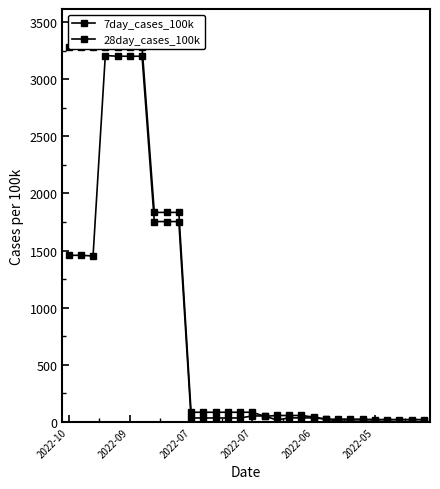

Where do 7day_cases_100k and 28day_cases_100k first cross each other?

15 and 16